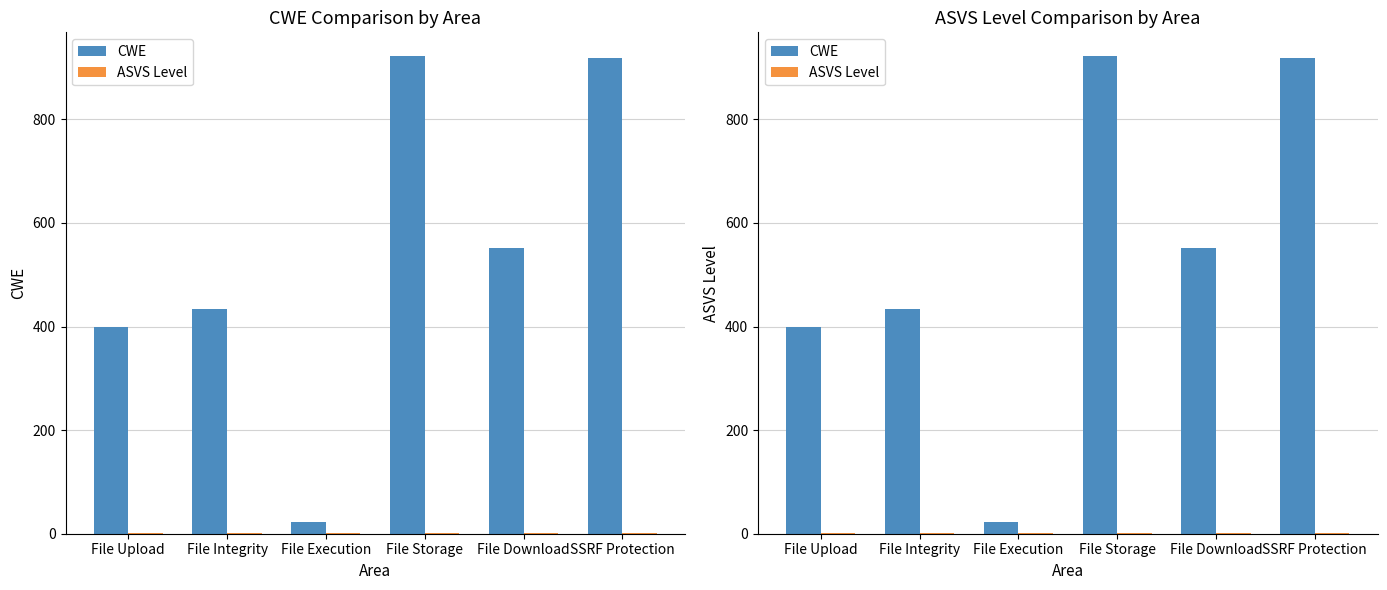

The value of CWE at File Execution is 22. True or false?

True